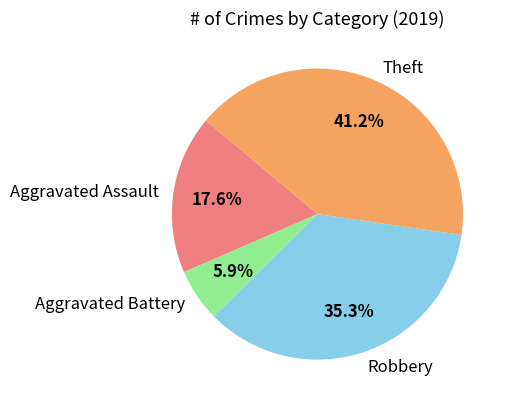

Count the number of slices in the pie.

4